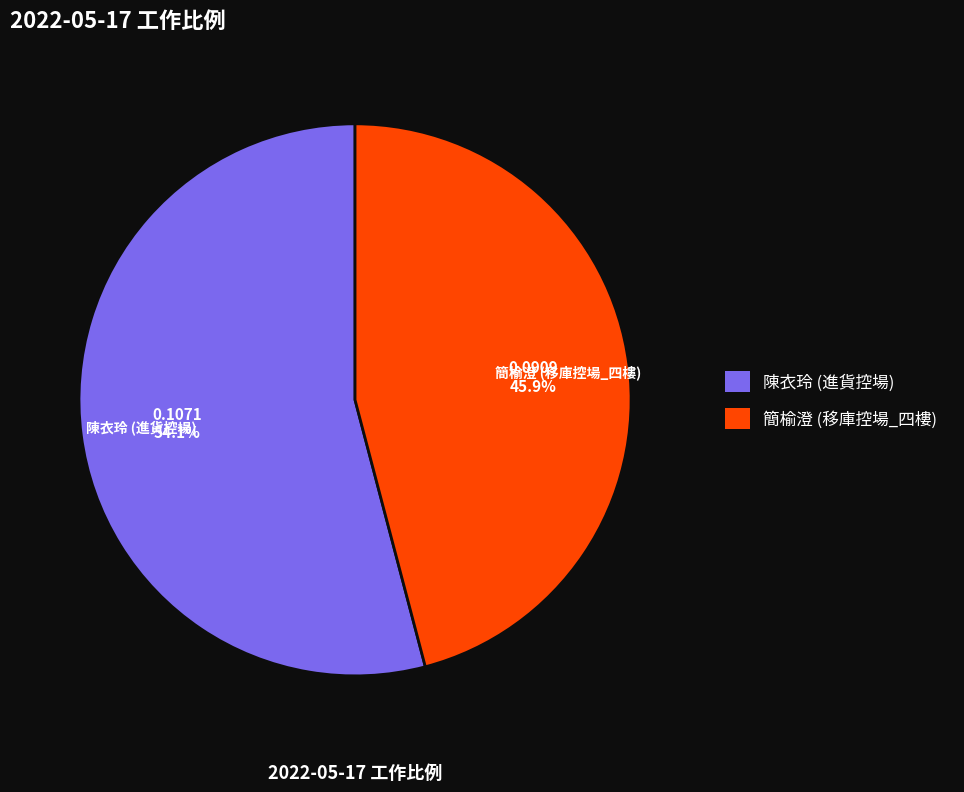

To the nearest percent, what is the average slice percentage?

50%